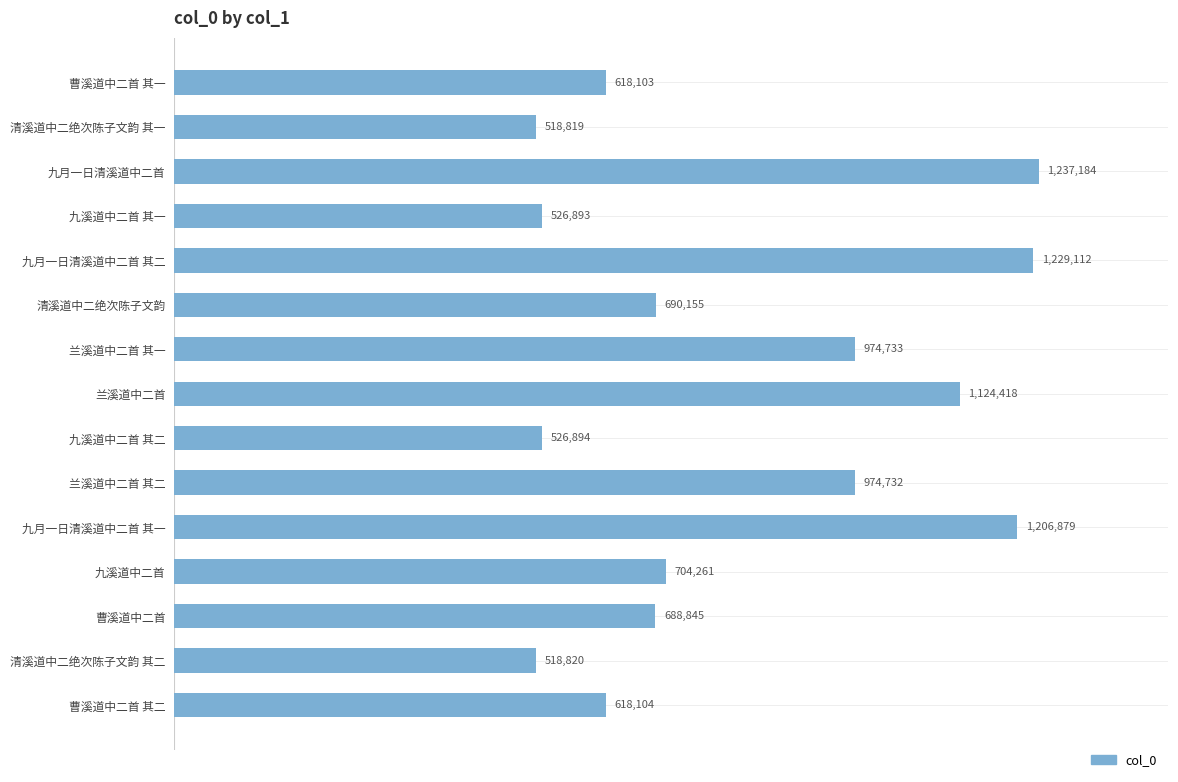

What is the sum of all values?

12157952